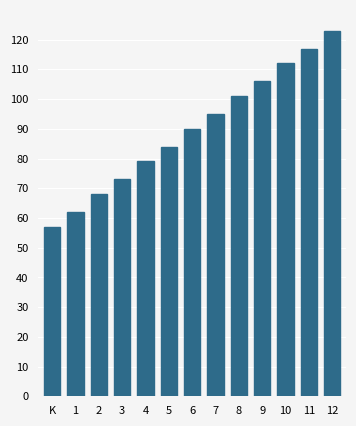

Rank the categories by value from highest to lowest.

12, 11, 10, 9, 8, 7, 6, 5, 4, 3, 2, 1, K